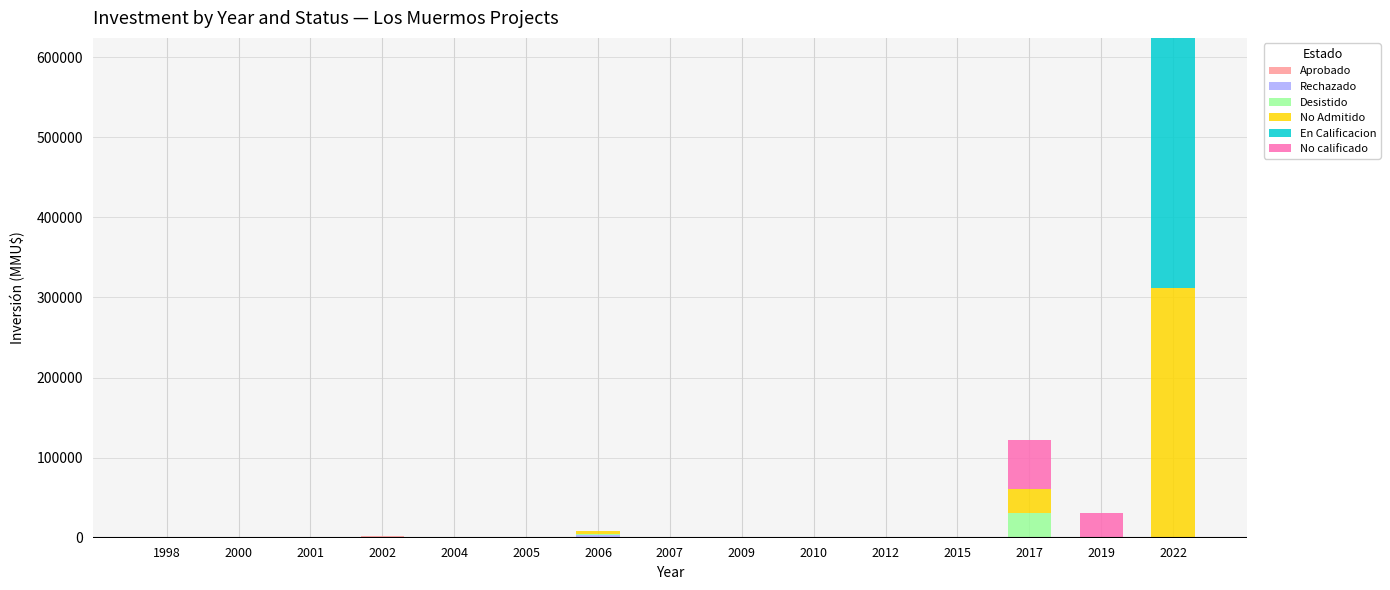

What is the total value across all series at 2002?

2500